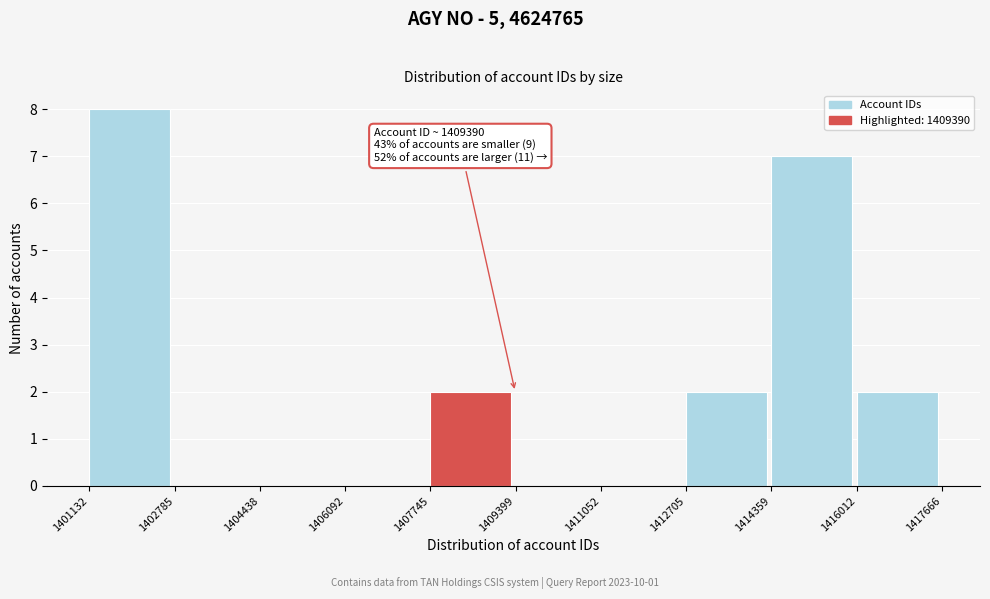

Over which range of the x-axis is the bar tallest?

1401132 to 1402785